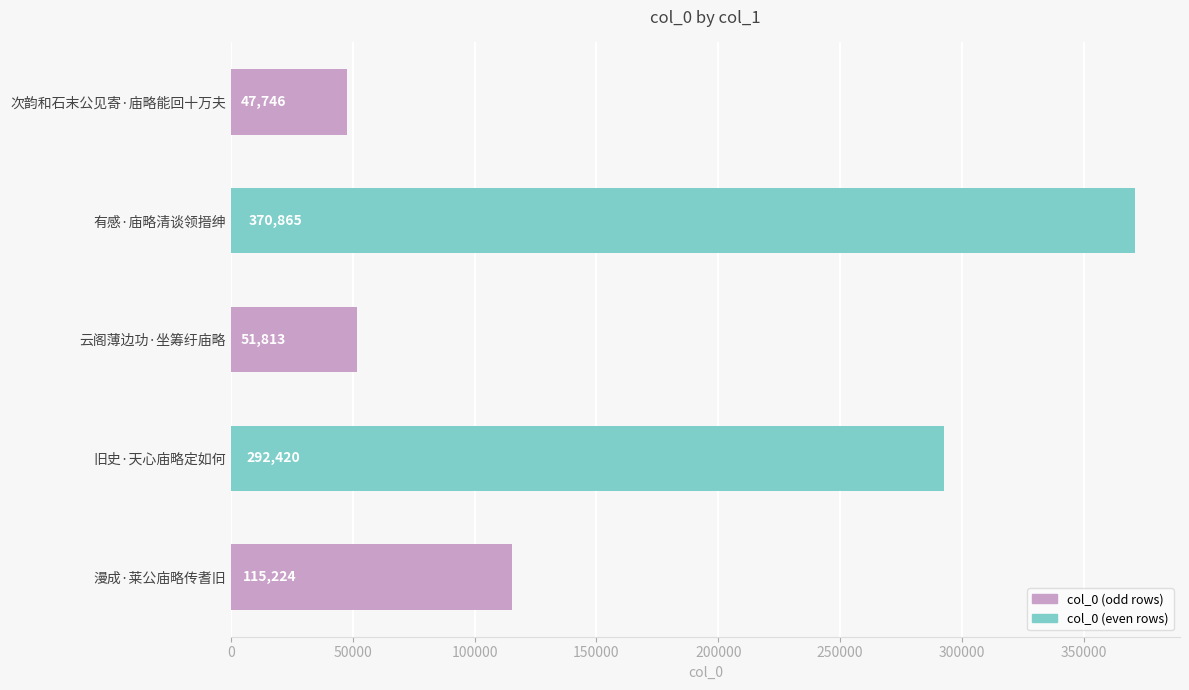

Where is the data nearest to the value 209305?

旧史·天心庙略定如何